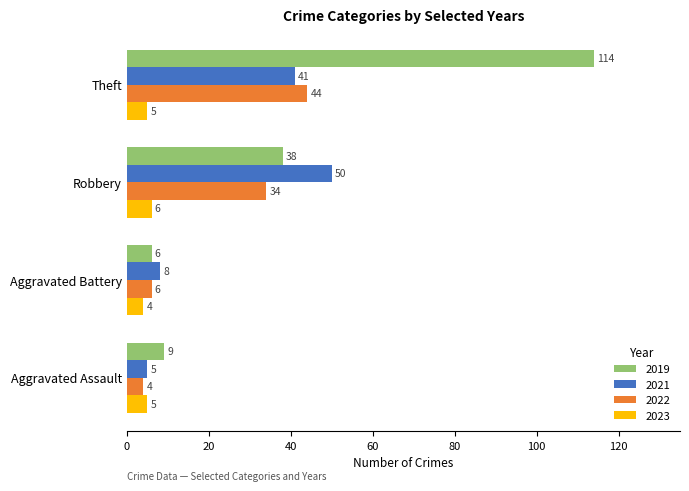

Is it true that 2019 equals 6 at Aggravated Battery?

True